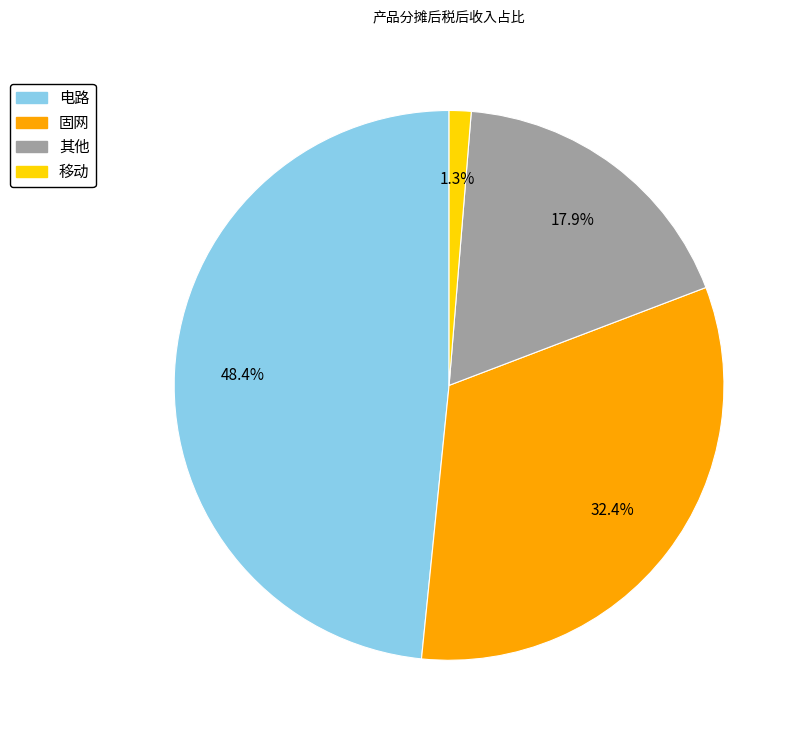

Does 移动 represent more than half of the total?

No